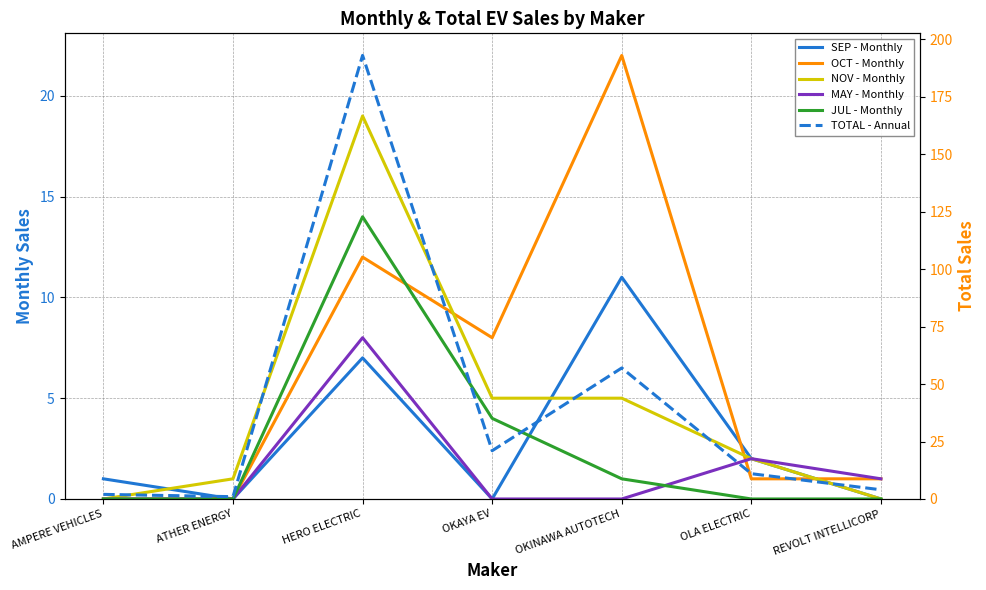

What is the spread (max minus min) of values at REVOLT INTELLICORP?

4